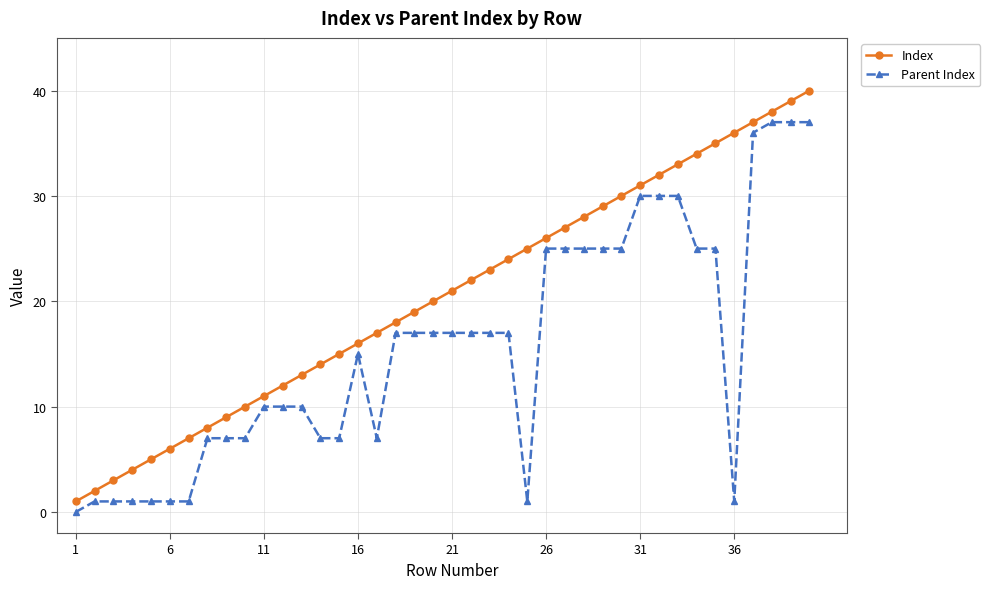

Which series has the largest range (max minus min)?

Index